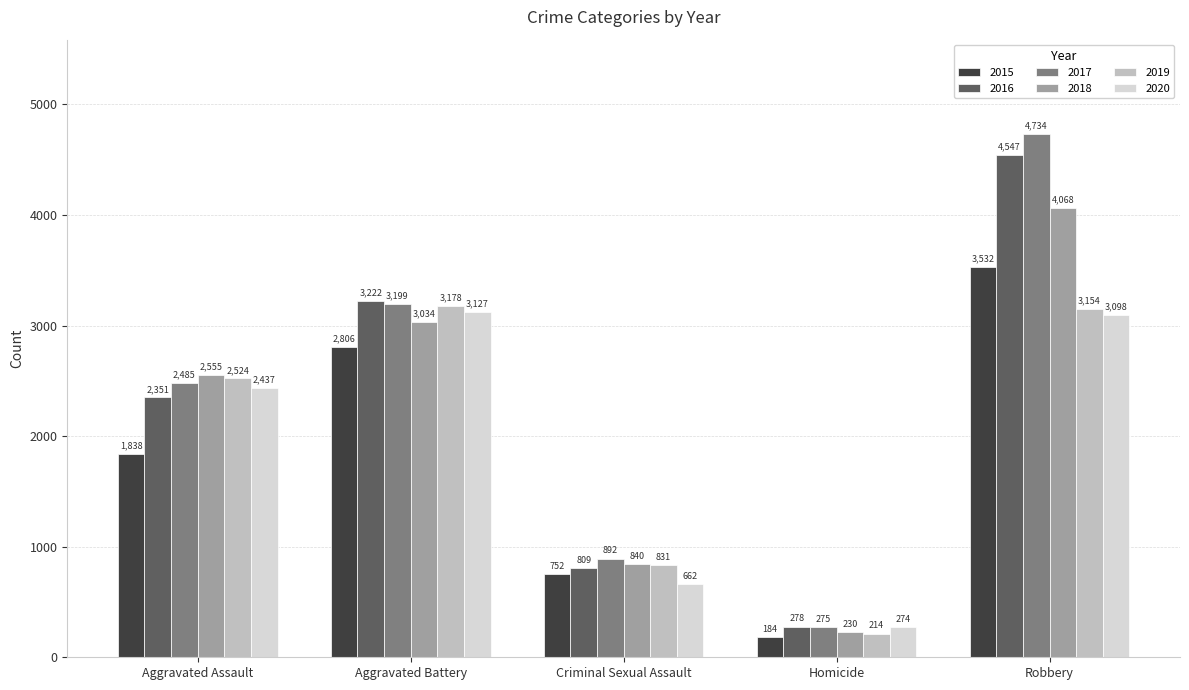

Which category has the highest value across all series?

Robbery